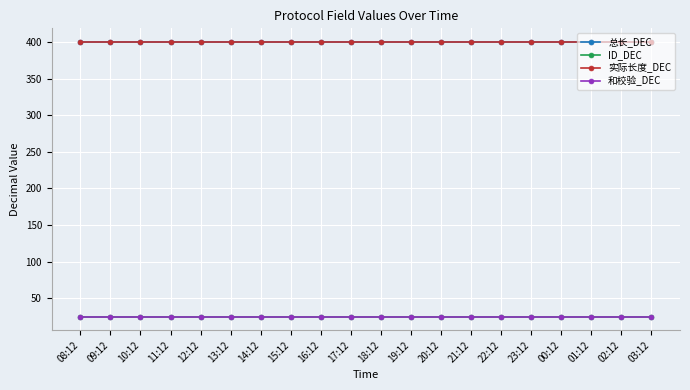

What is the average value of the 实际长度_DEC series?

400